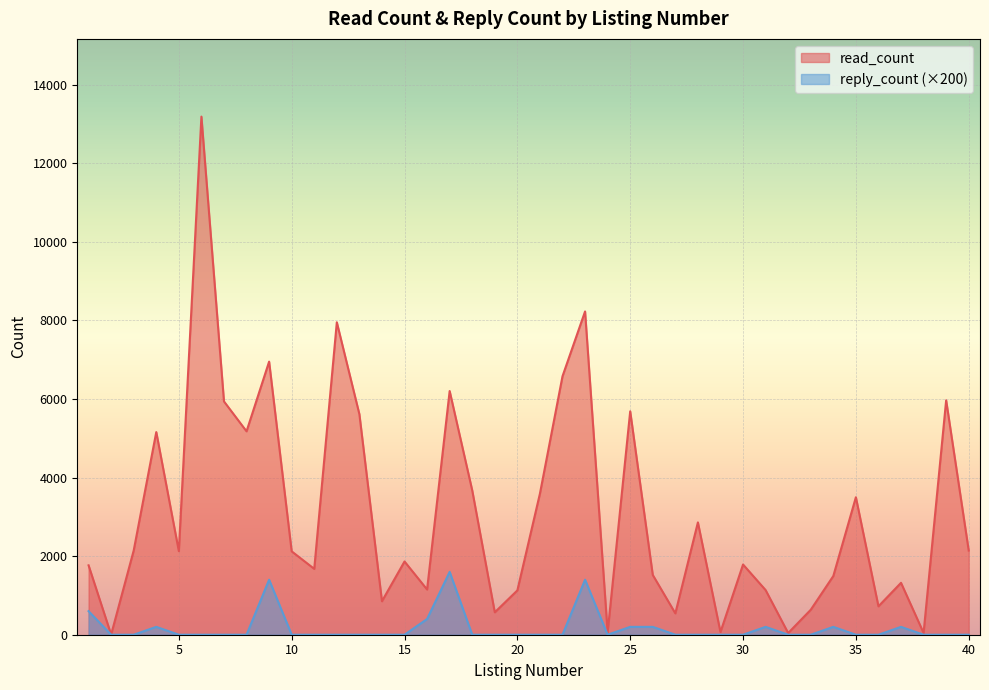

Rank the categories by reply_count value from lowest to highest.

2, 3, 5, 6, 7, 8, 10, 11, 12, 13, 14, 15, 18, 19, 20, 21, 22, 24, 27, 28, 29, 30, 32, 33, 35, 36, 38, 39, 40, 4, 25, 26, 31, 34, 37, 16, 1, 9, 23, 17